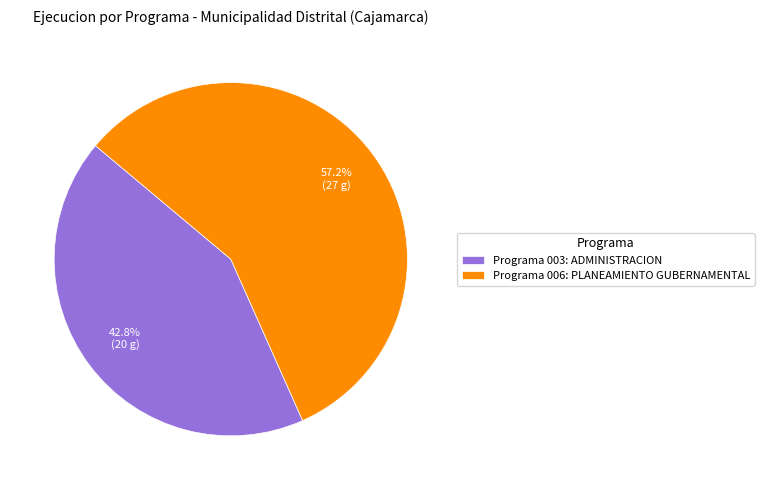

Is there any slice that represents more than half of the pie?

Yes